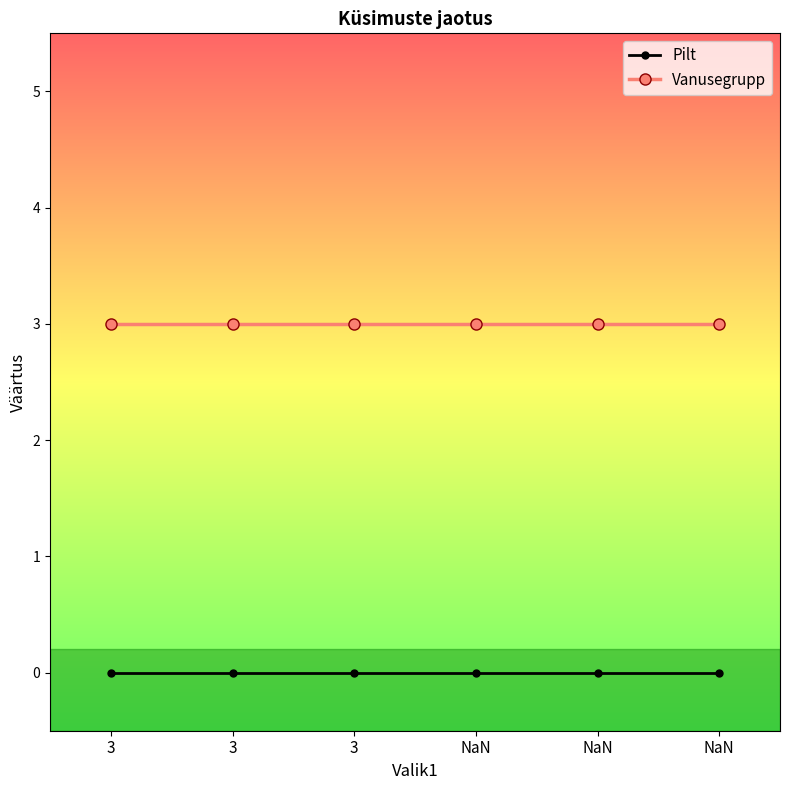

The value of Vanusegrupp at NaN is 3. True or false?

True